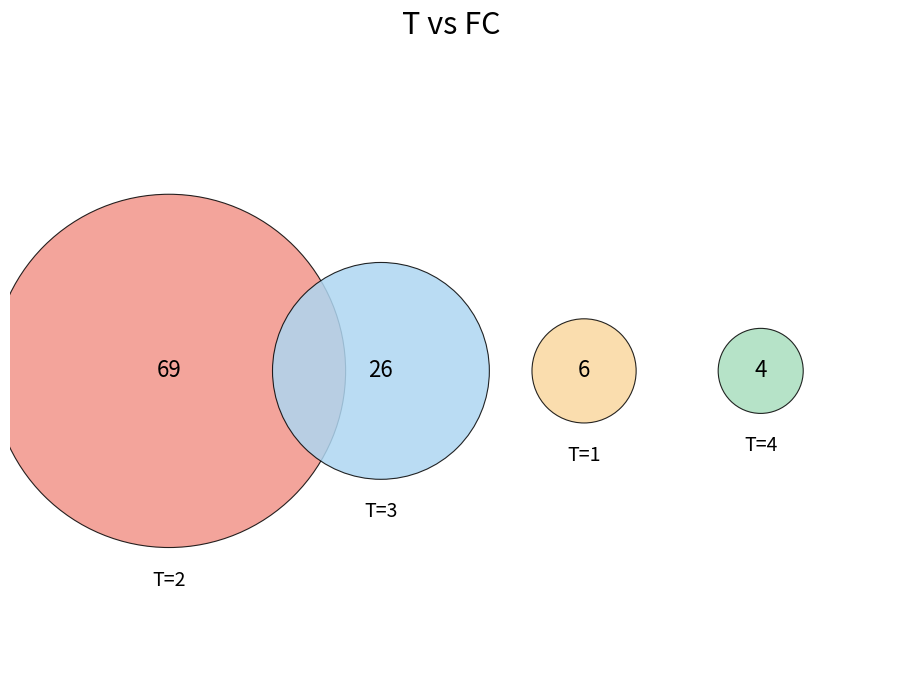

What is the ratio of the value at 4 to the value at 1?

0.7